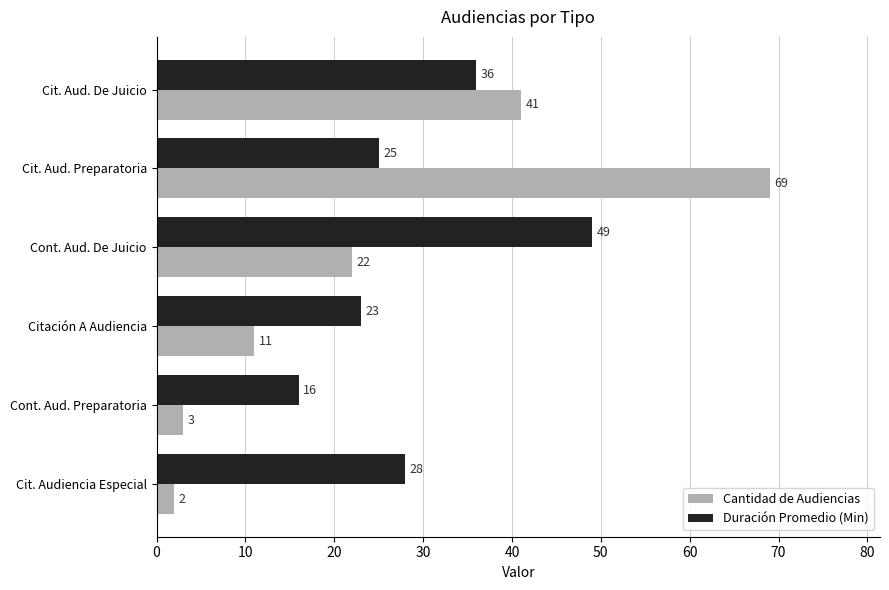

What is the approximate value of Cantidad de Audiencias at Cont. Aud. De Juicio, to the nearest 5?

20